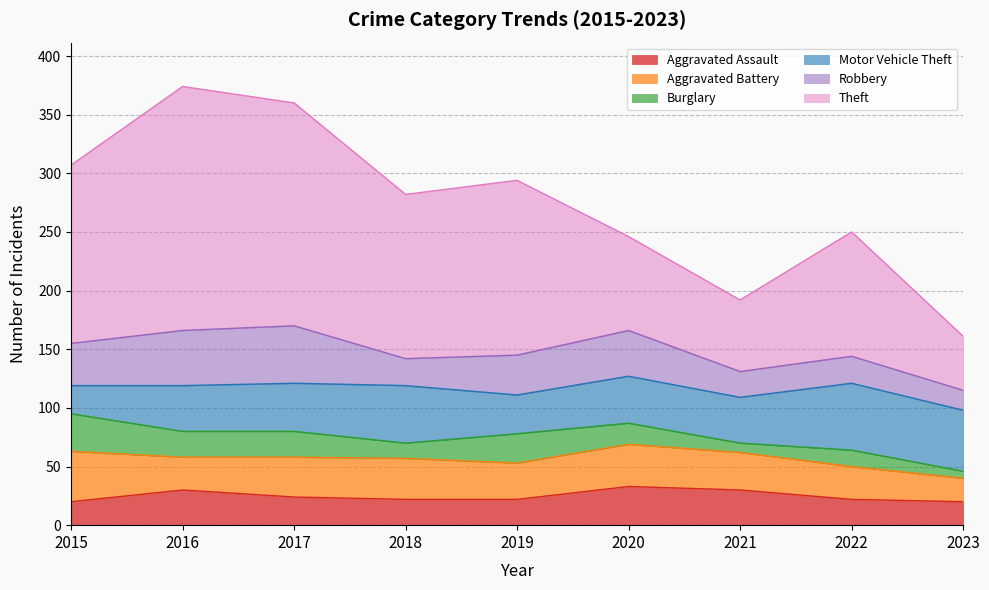

Rank the series at 2021 from highest to lowest value.

Theft, Motor Vehicle Theft, Aggravated Battery, Aggravated Assault, Robbery, Burglary